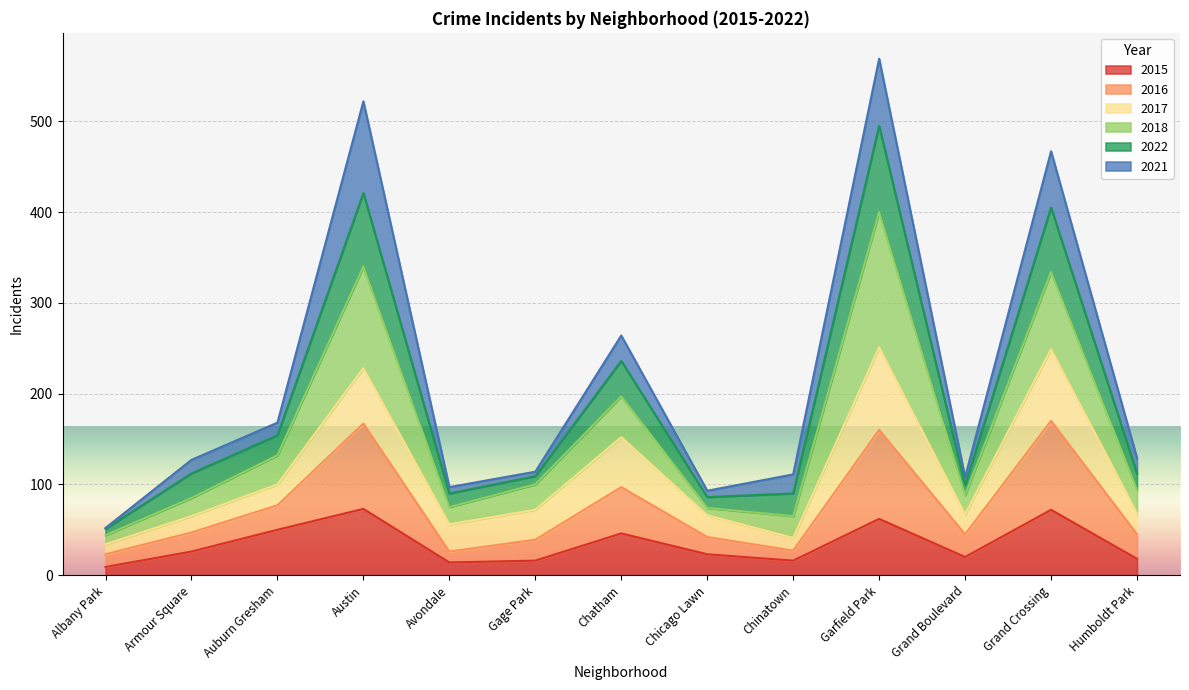

What is the highest value of the 2015 series?

73